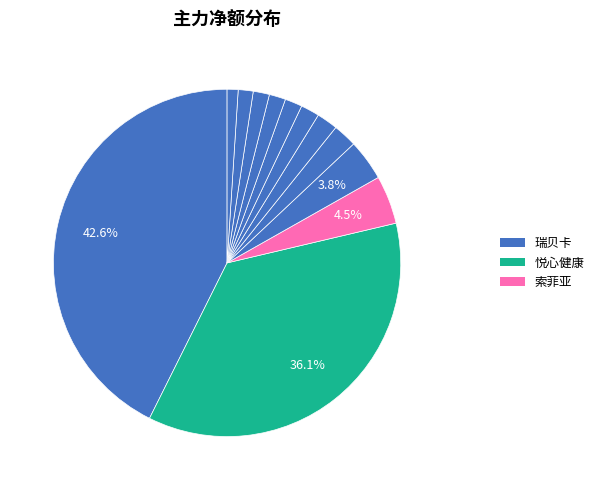

Which category has the smallest portion of the pie?

ST金一